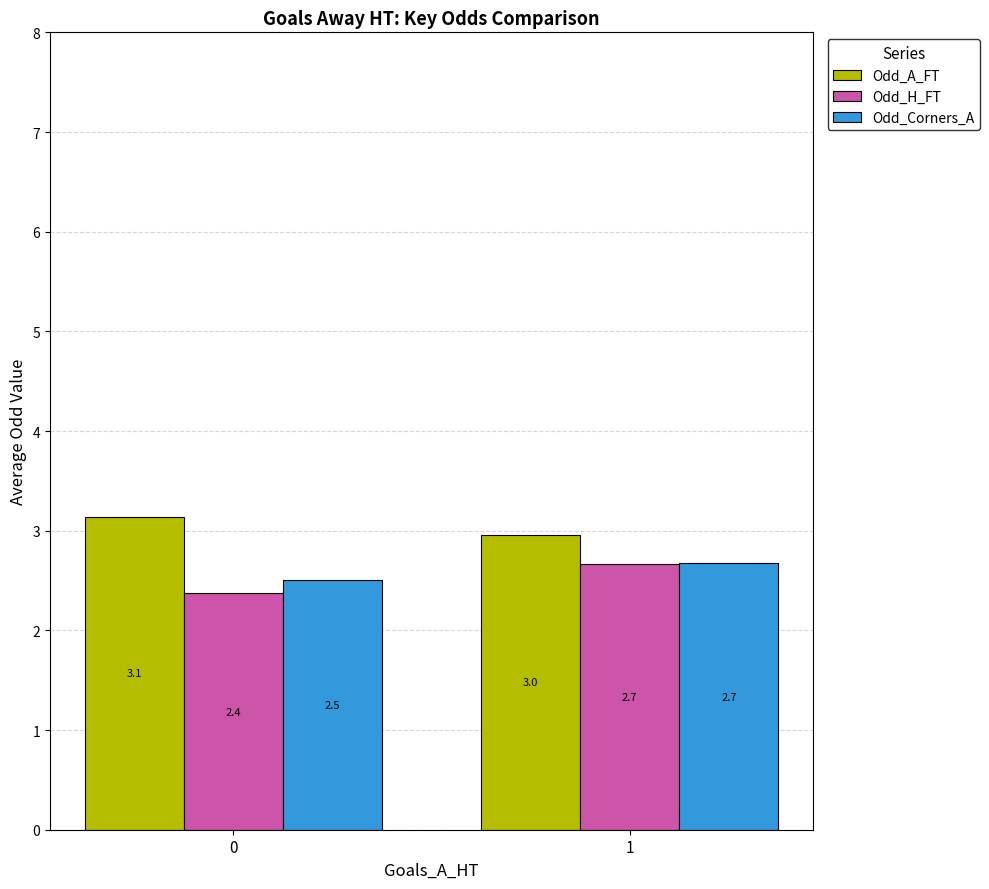

How many Odd_A_FT values are between 2 and 3?

1